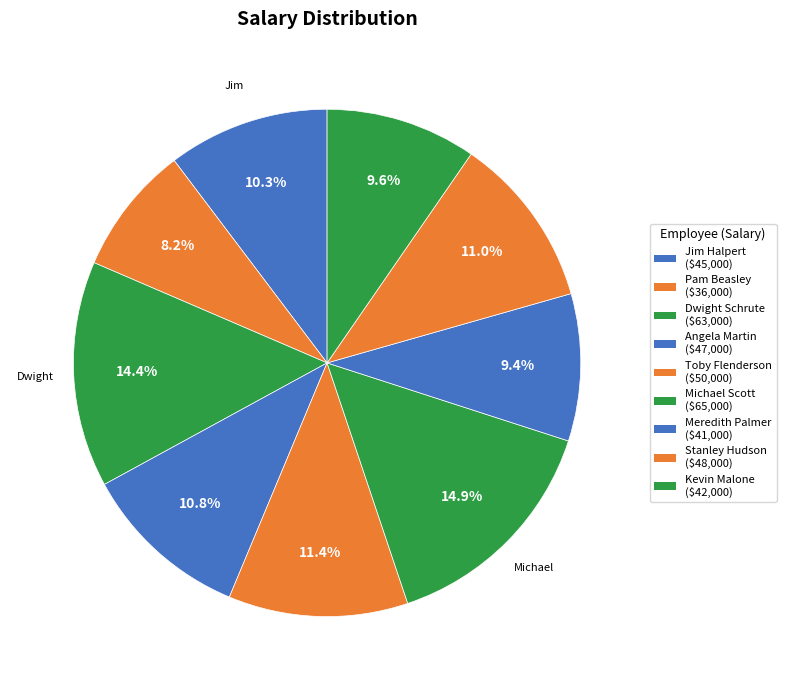

Count the number of slices in the pie.

9